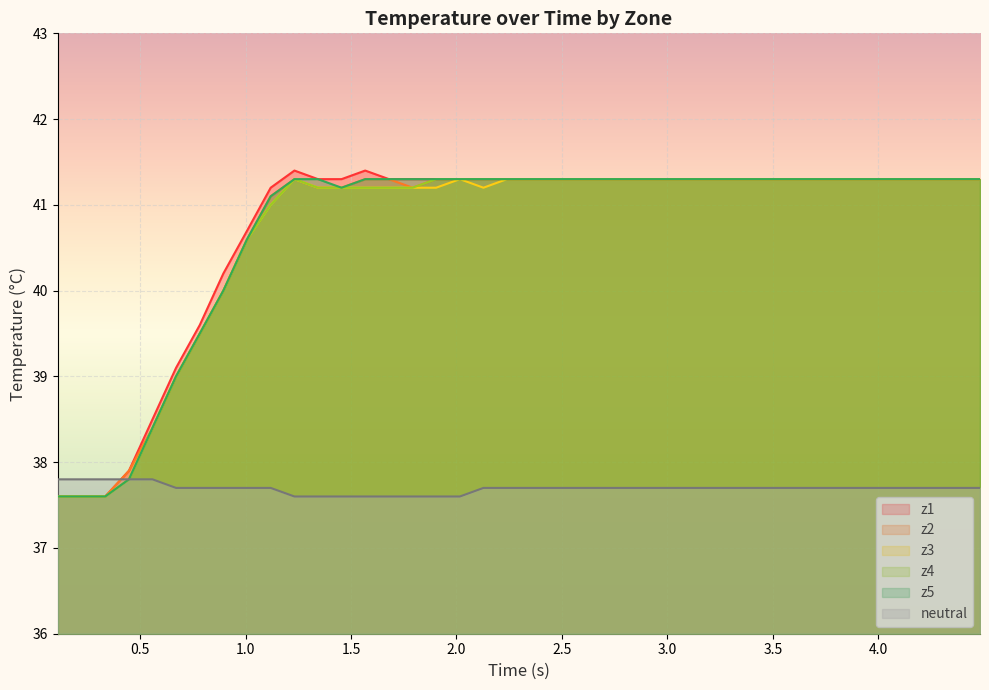

True or false: neutral has more than 0 interior local peaks.

False